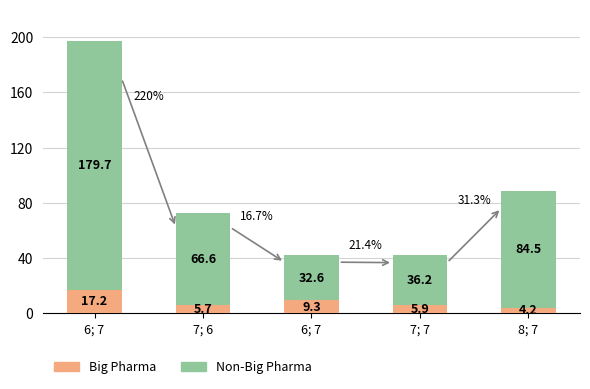

At 6; 7, list the series in order from smallest to largest.

Big Pharma, Non-Big Pharma